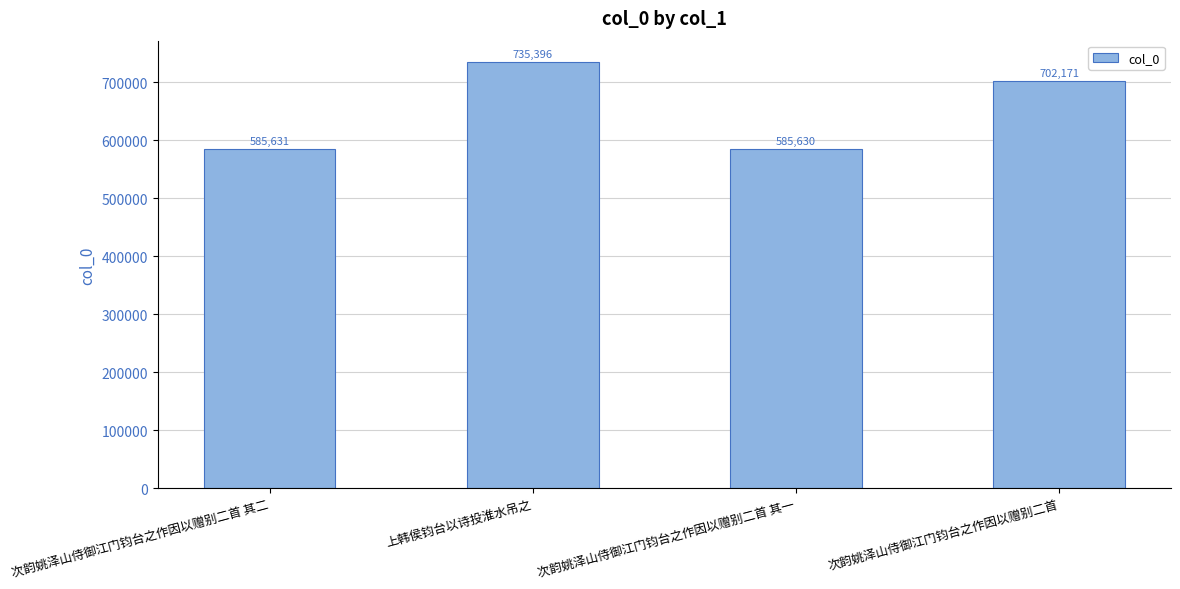

What is the maximum value shown in the chart?

735396